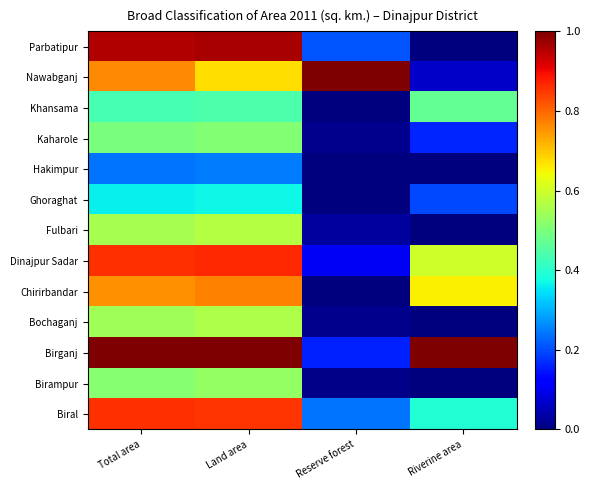

How many data points does each series have?

4